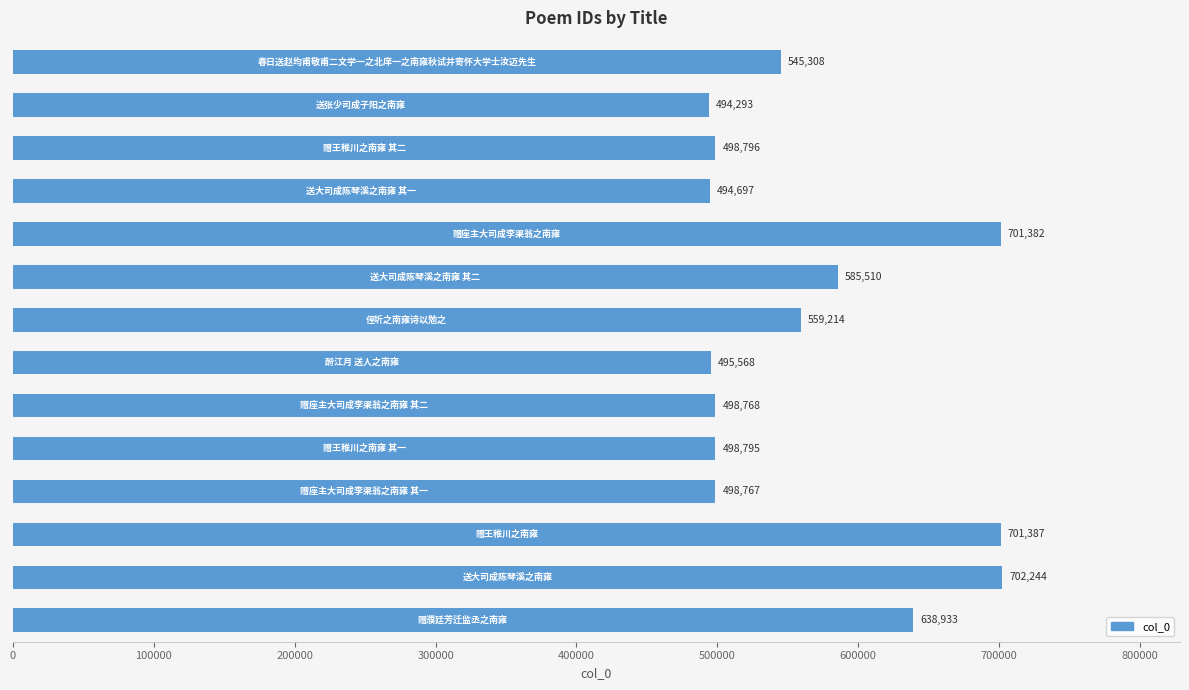

What is the sum of all values?

7913662